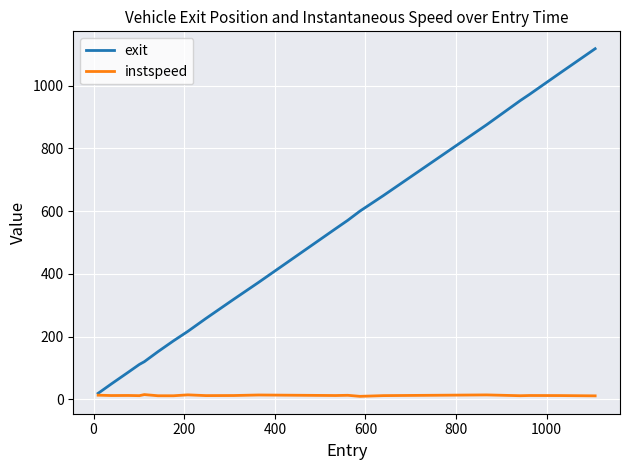

Which series has the widest spread of values?

exit